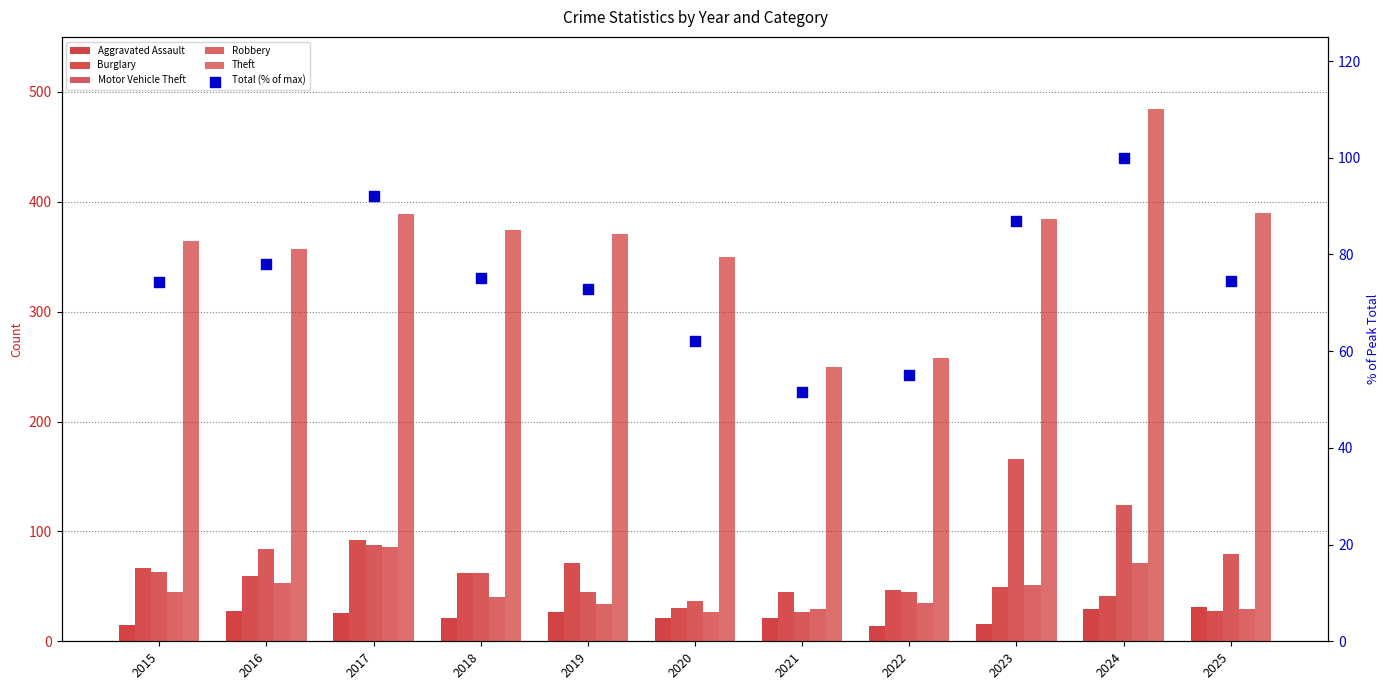

At how many categories does at least one series exceed 83?

11